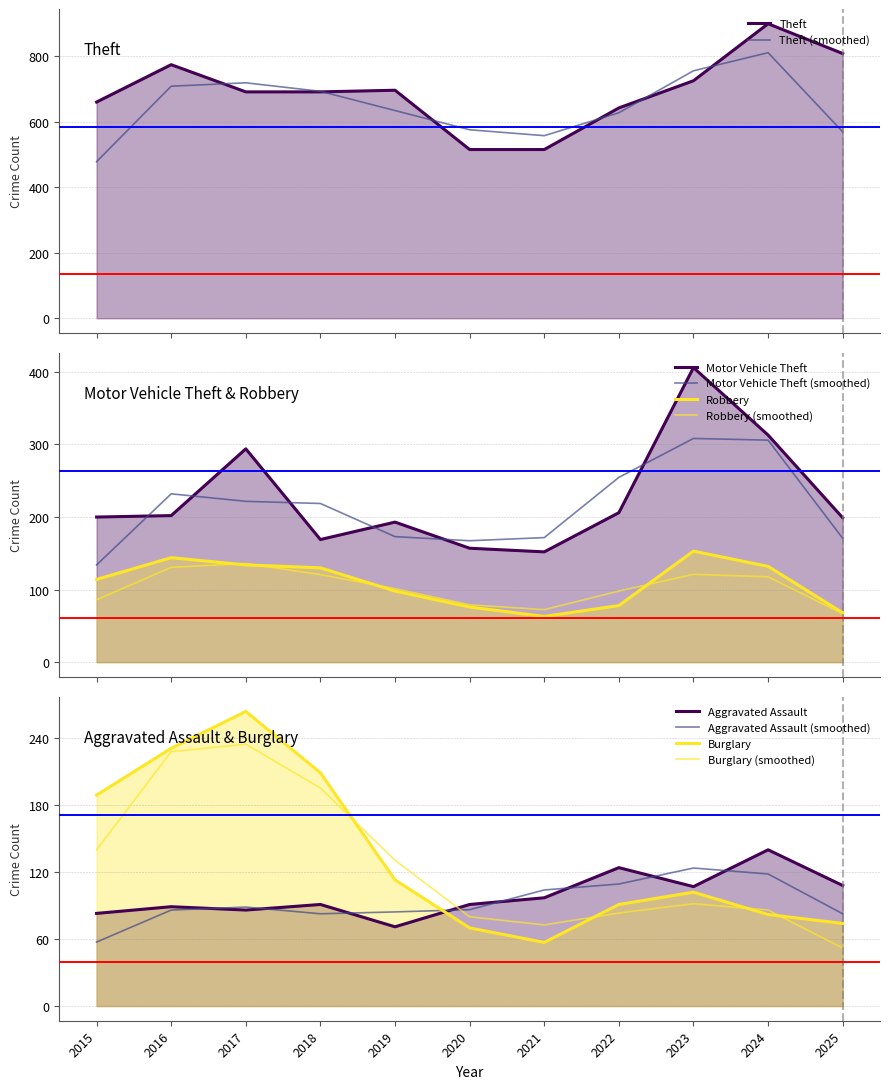

How many categories are shown in the chart?

11